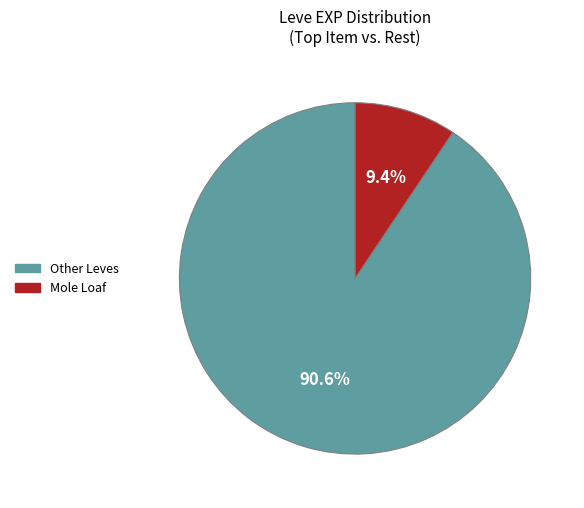

Is there any slice that represents more than half of the pie?

Yes